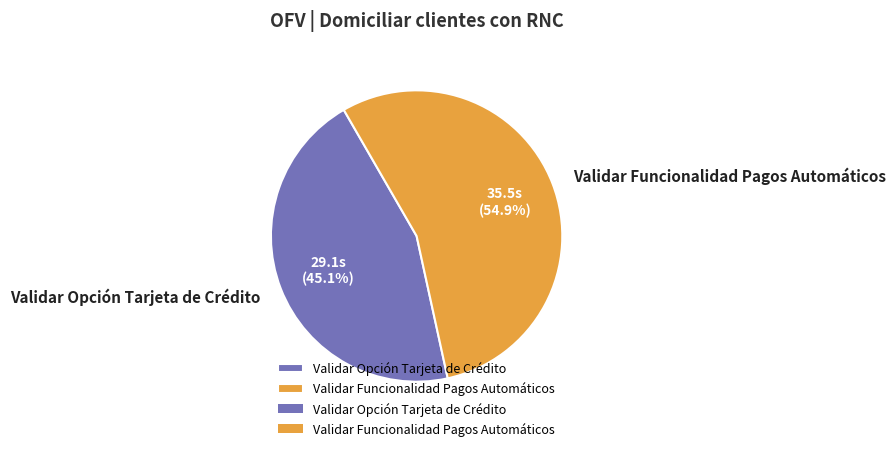

What is the largest slice in the pie chart?

Validar Funcionalidad Pagos Automáticos